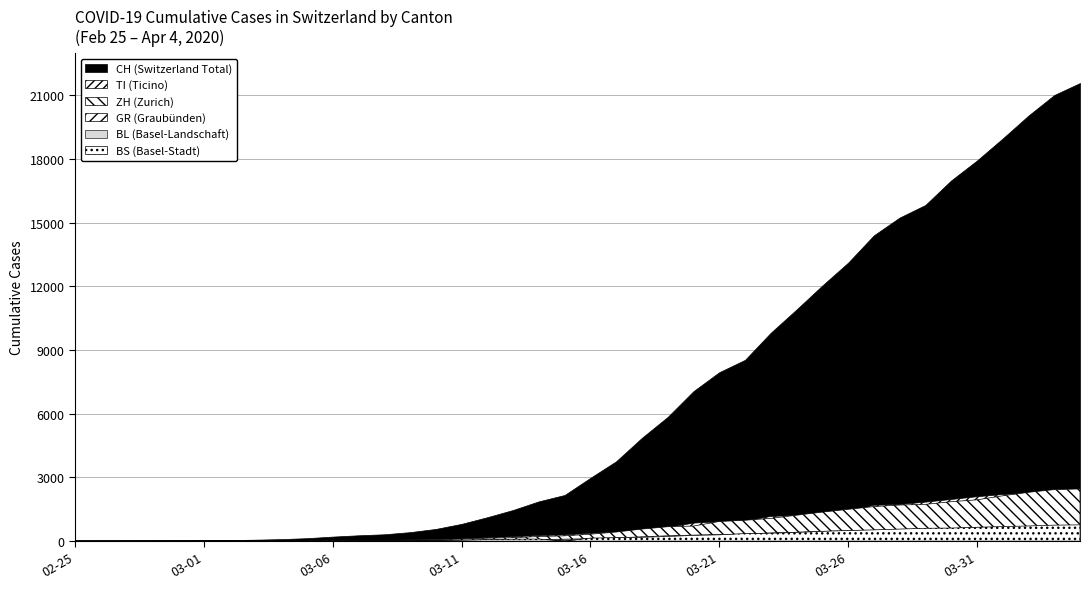

How many categories are shown in the chart?

40